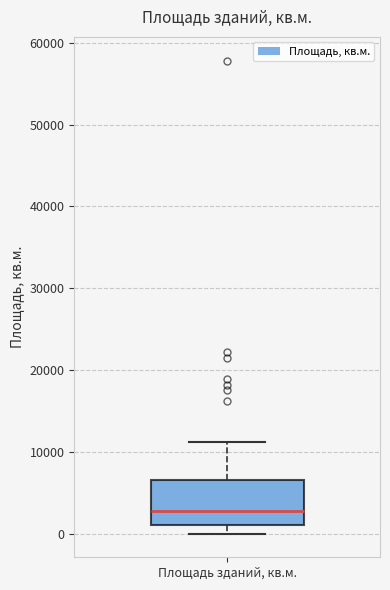

Read this box plot against the y-axis: the position of the median line, the range covered by the box, and the ends of both whiskers. The values are not printed on the chart, so give them approximately, as read against the axis.

median 3000, box 1000 to 7000, whiskers 0 to 11000